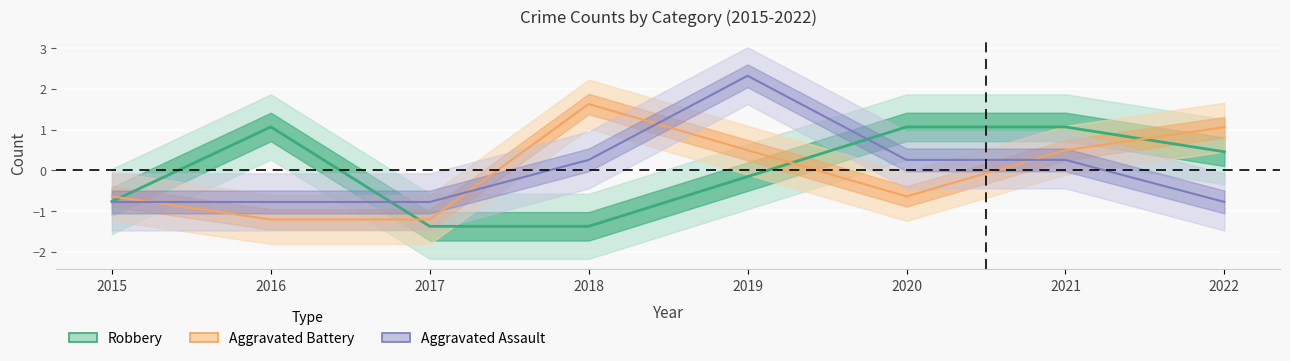

Reading left to right, transcribe all the data shown in this chart.

Aggravated Assault: -0.8	-0.8	-0.8	0.3	2.3	0.3	0.3	-0.8
Aggravated Battery: -0.6	-1.2	-1.2	1.6	0.5	-0.6	0.5	1.1
Robbery: -0.8	1.1	-1.4	-1.4	-0.2	1.1	1.1	0.5